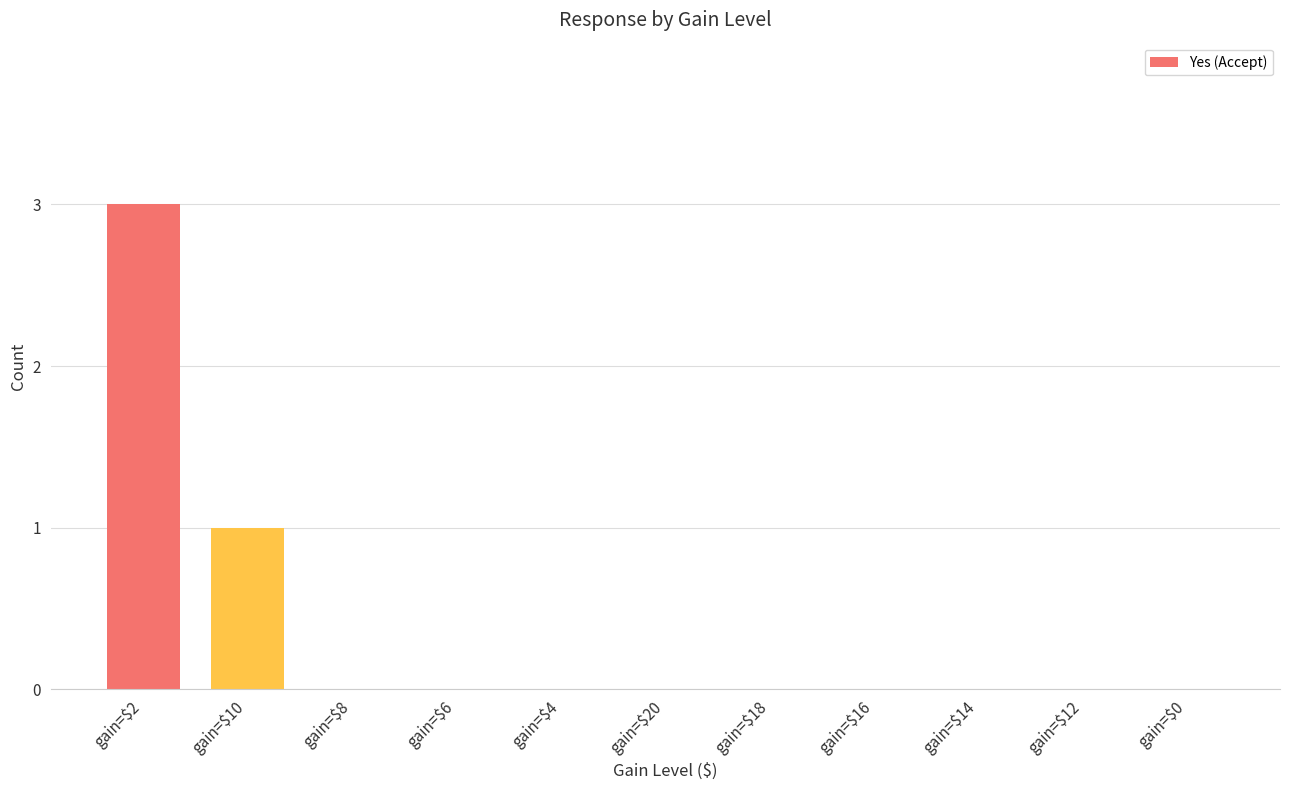

Read the value at gain=$10.

1